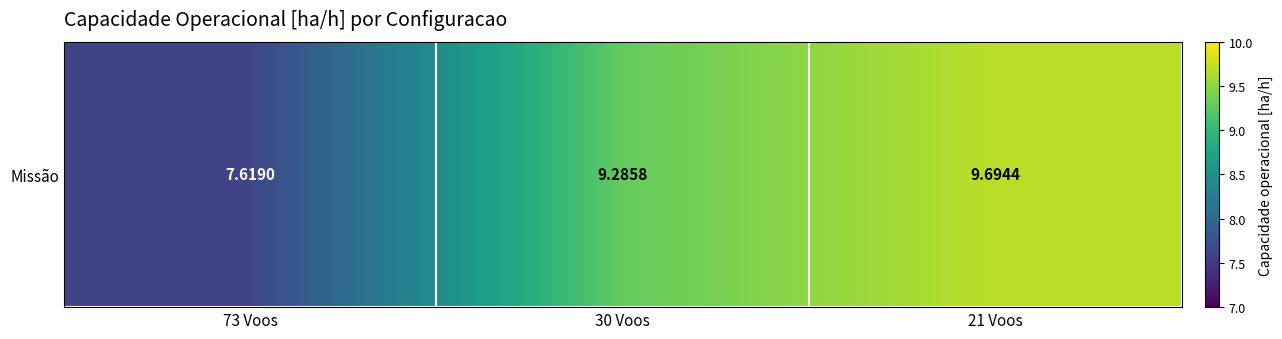

List the labels in order of value, smallest first.

73 Voos, 30 Voos, 21 Voos